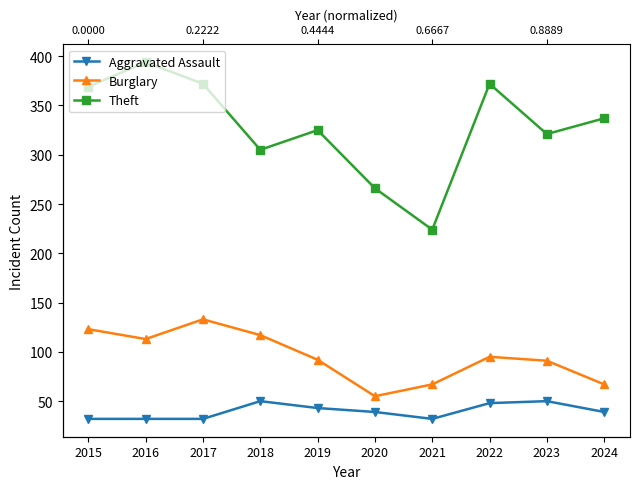

List the series in order of their peak value, lowest first.

Aggravated Assault, Burglary, Theft